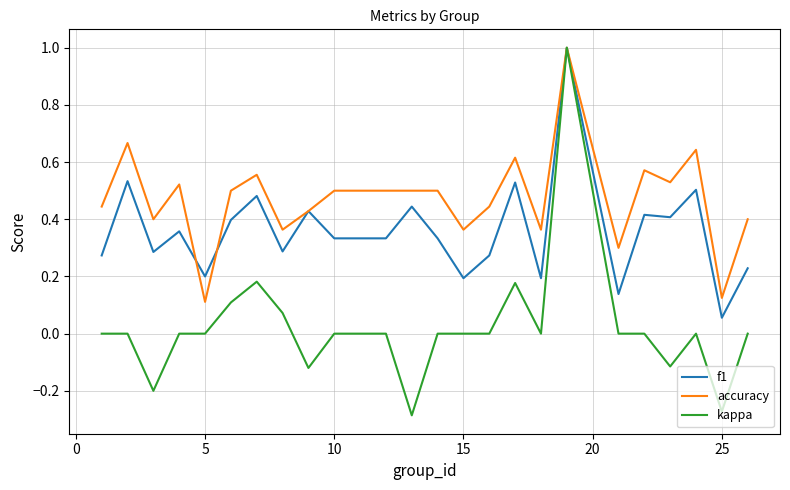

Which series has the largest total across all categories?

accuracy